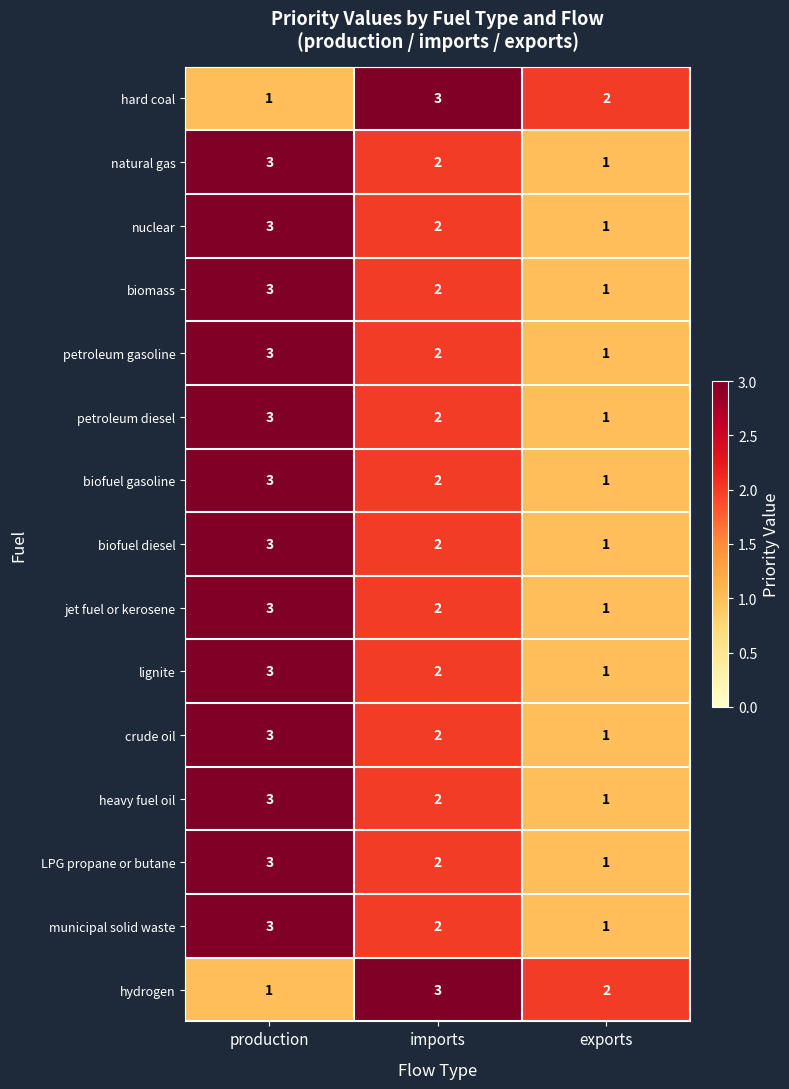

What is the sum of all natural gas values?

6